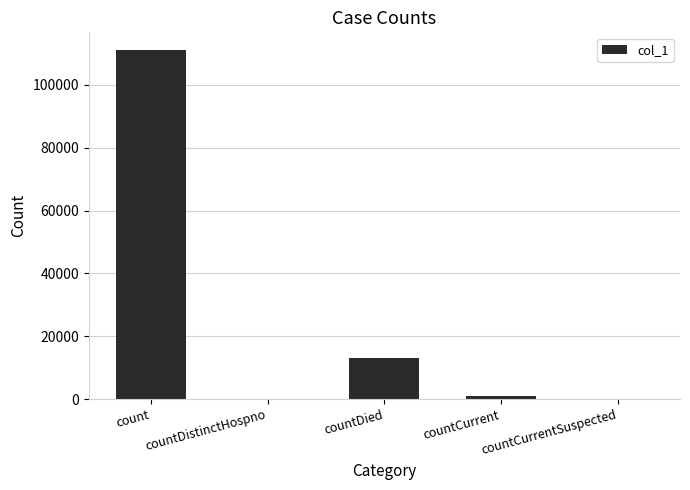

What value does the data have at count?

111160